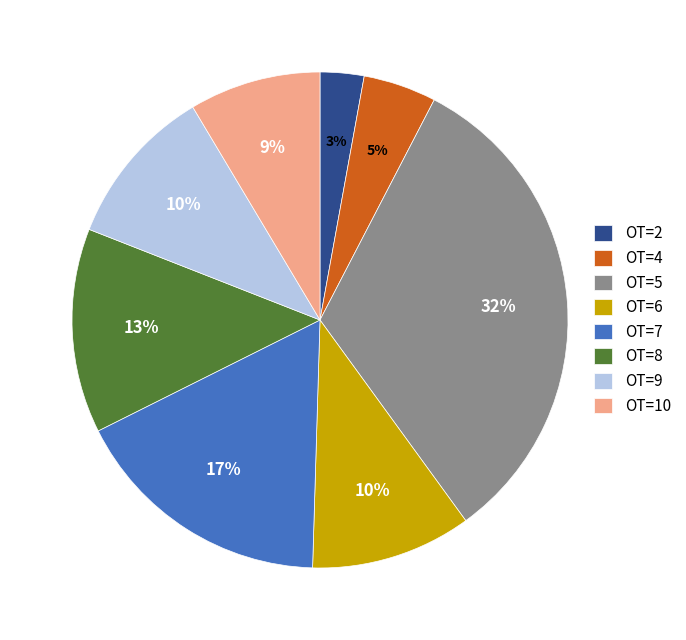

True or false: OT=6 accounts for 10% of the total.

True